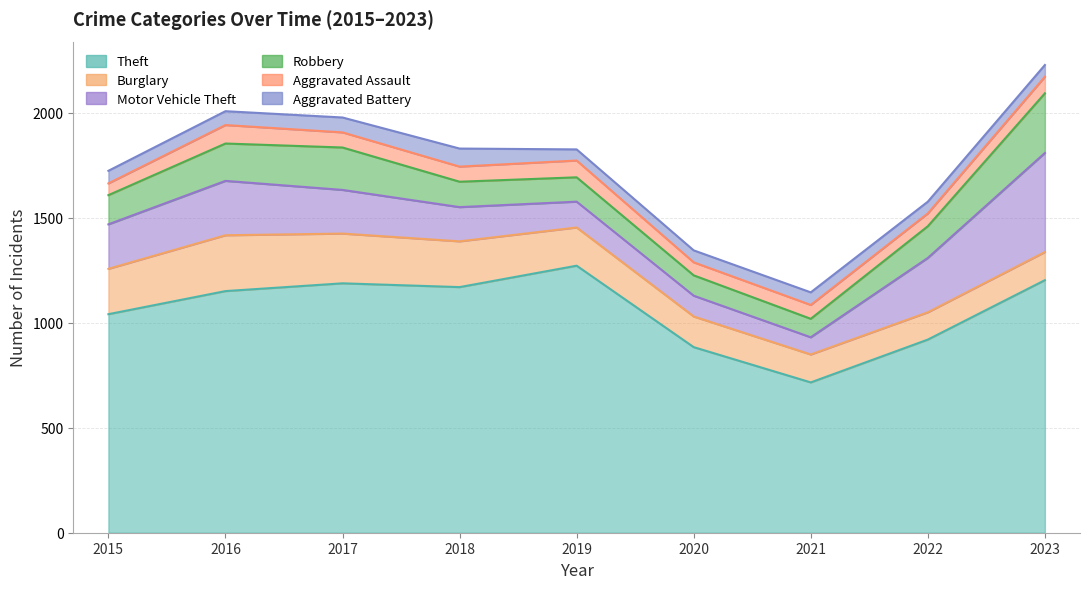

True or false: Robbery and Aggravated Battery cross at least once.

False